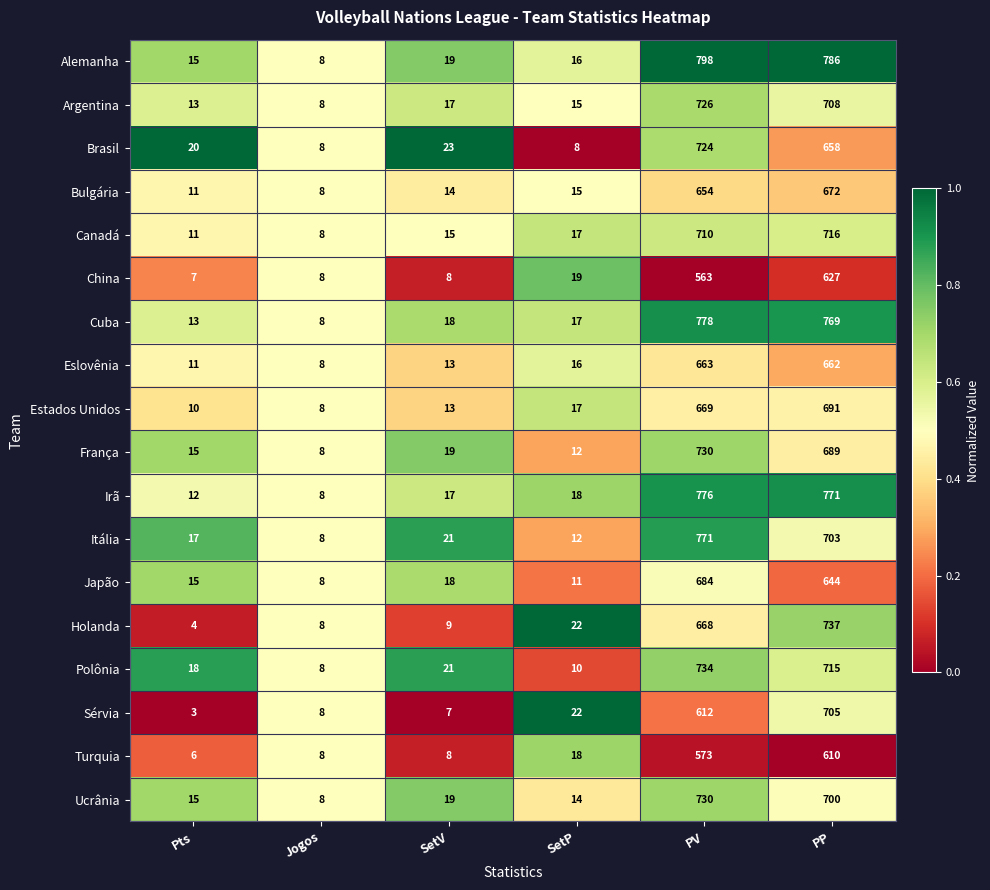

The França series shows 8 at Jogos. True or false?

True